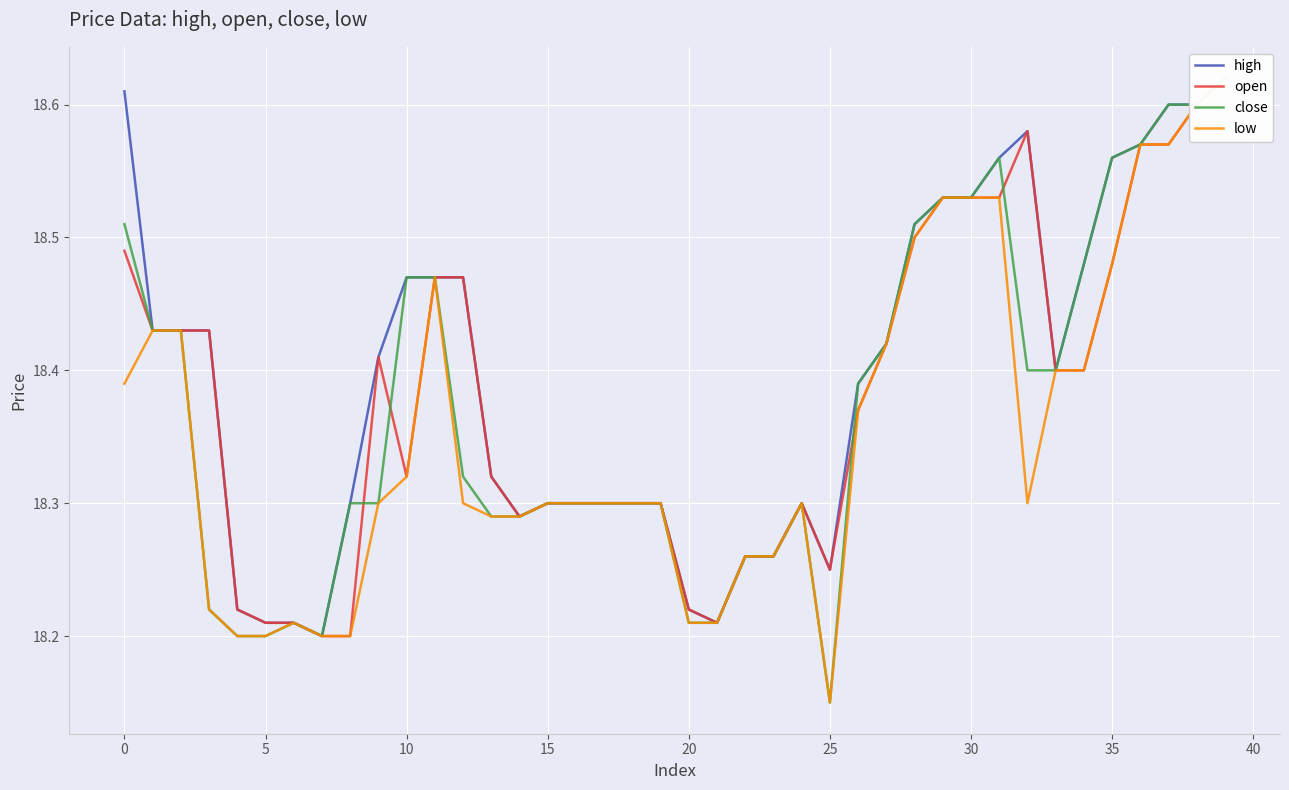

Where is low nearest to the value 18?

25